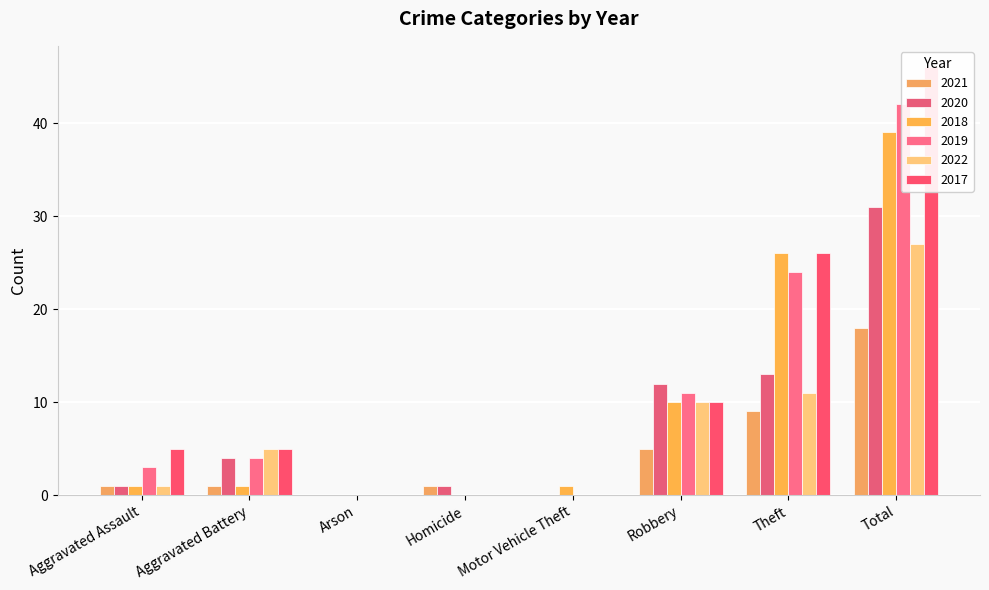

Which series has the largest range (max minus min)?

2017